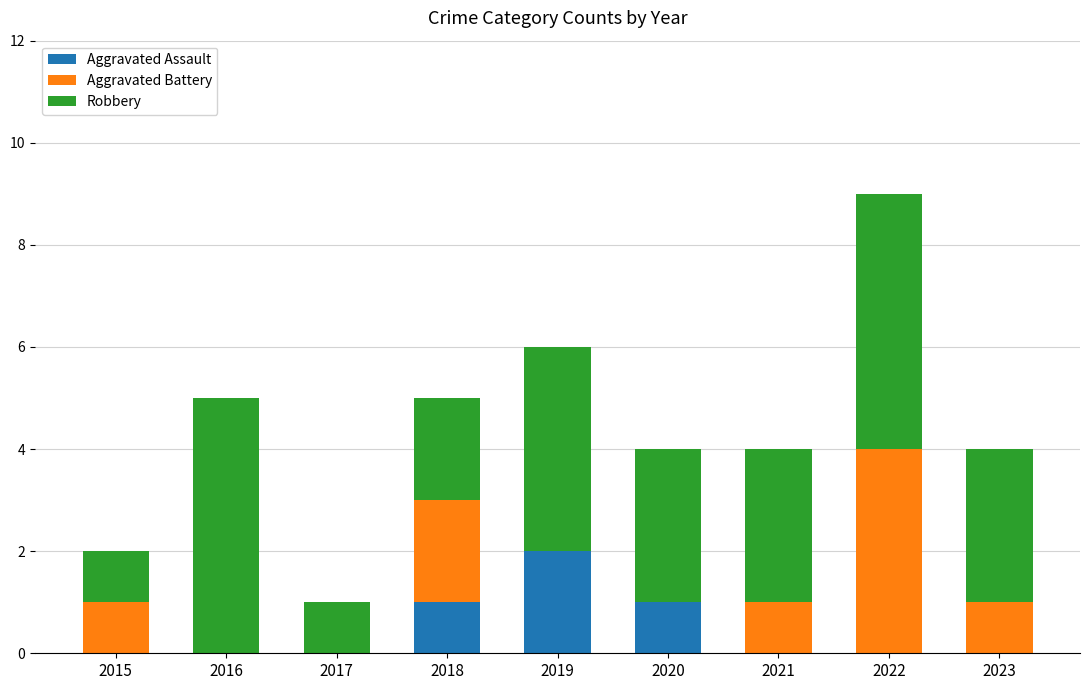

At which category is the sum across all series the highest?

2022